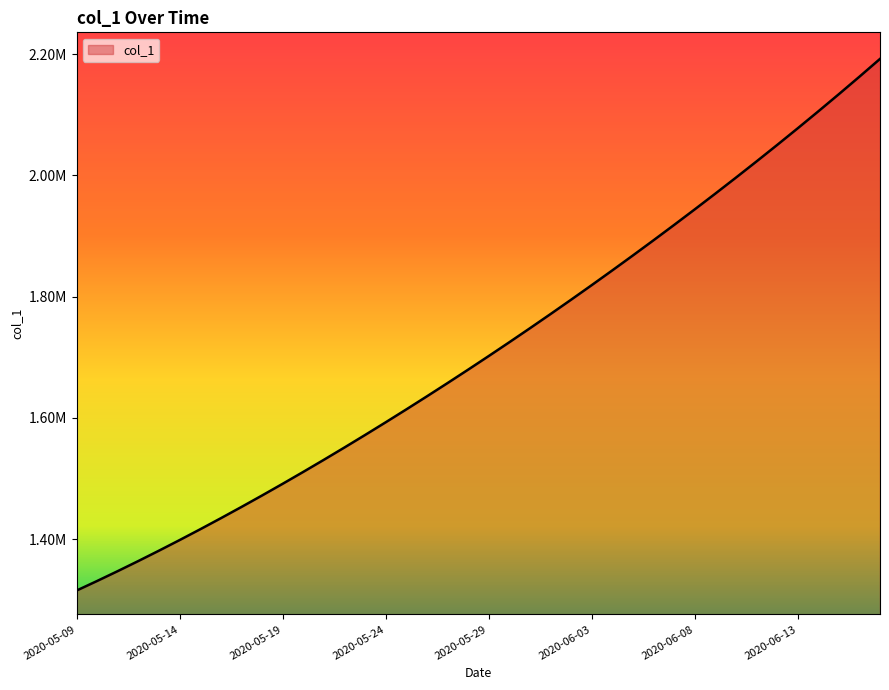

Does the chart have visible grid lines?

No